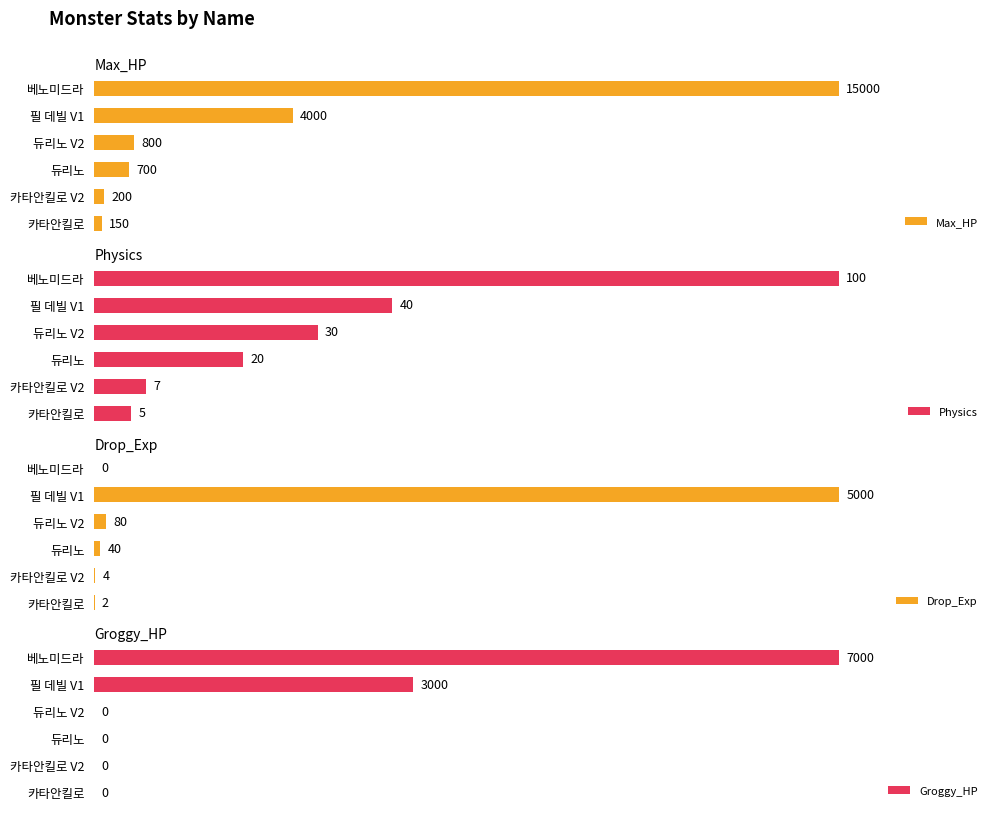

At which label does Physics reach its peak?

베노미드라